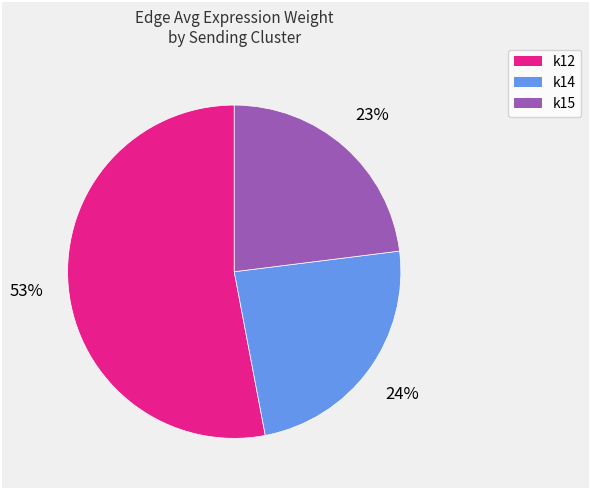

Is it true that k12 is 53% of the pie?

True